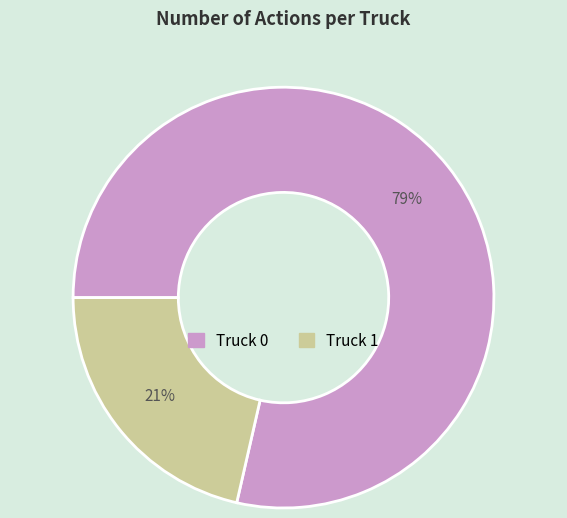

Do Truck 0 and Truck 1 together represent more than half of the pie?

Yes